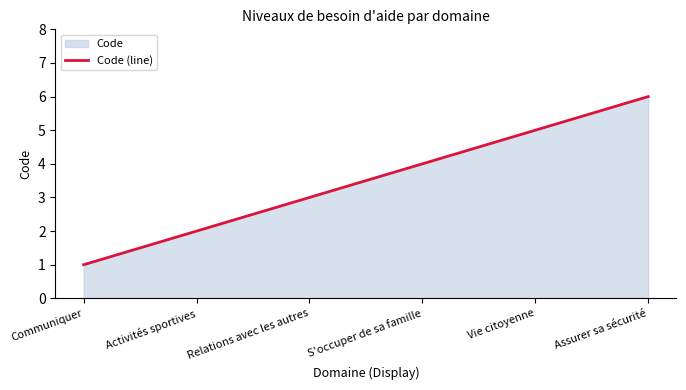

Is it true that the value at Assurer sa sécurité is 6?

True